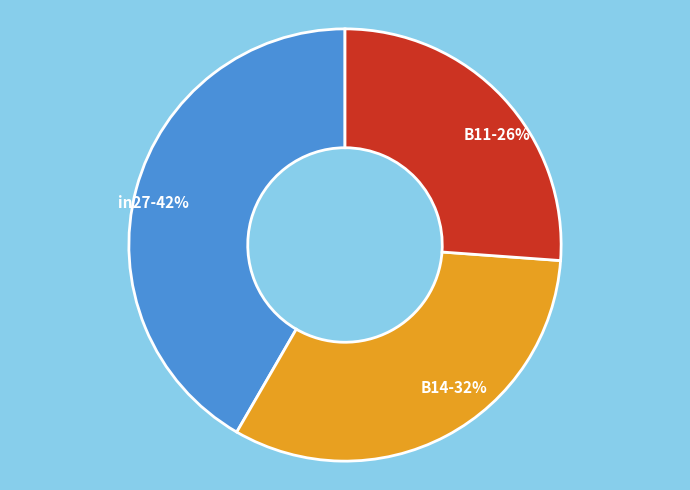

To the nearest percent, what is the difference between the B11 and in27 slice percentages?

16%